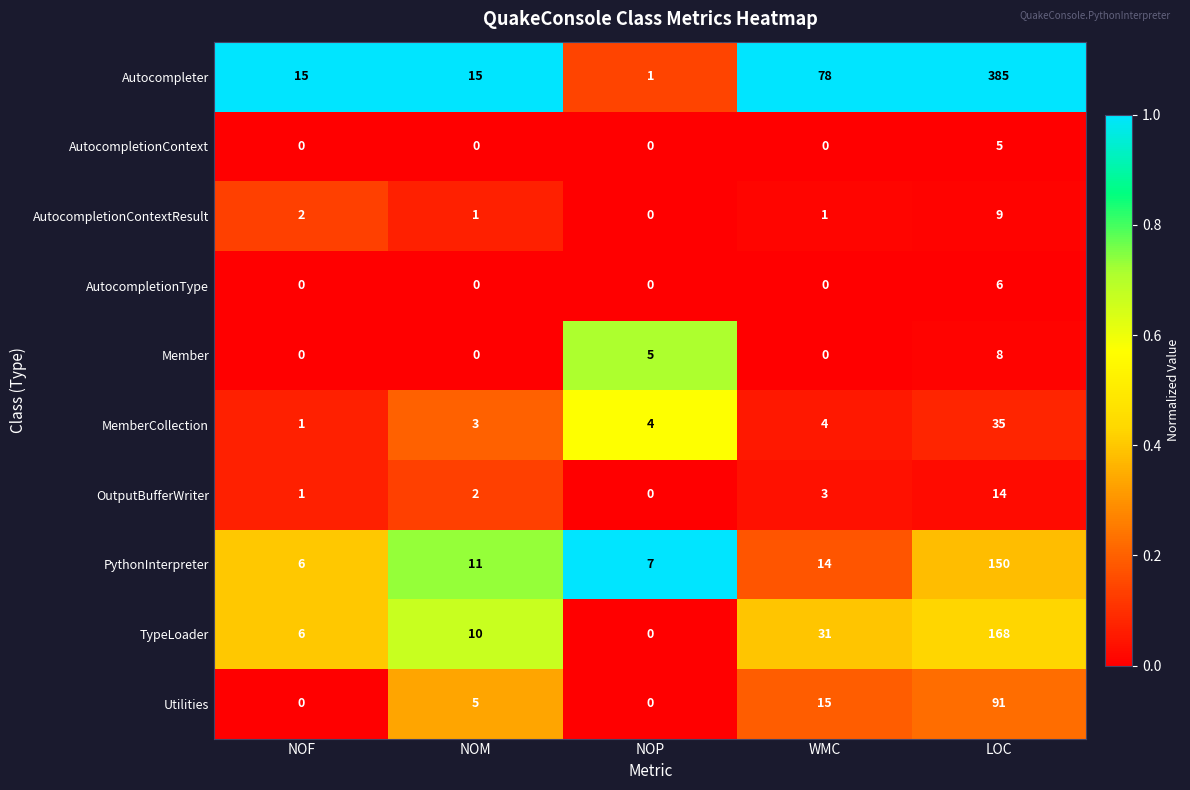

The value of OutputBufferWriter at NOF is 1. True or false?

True